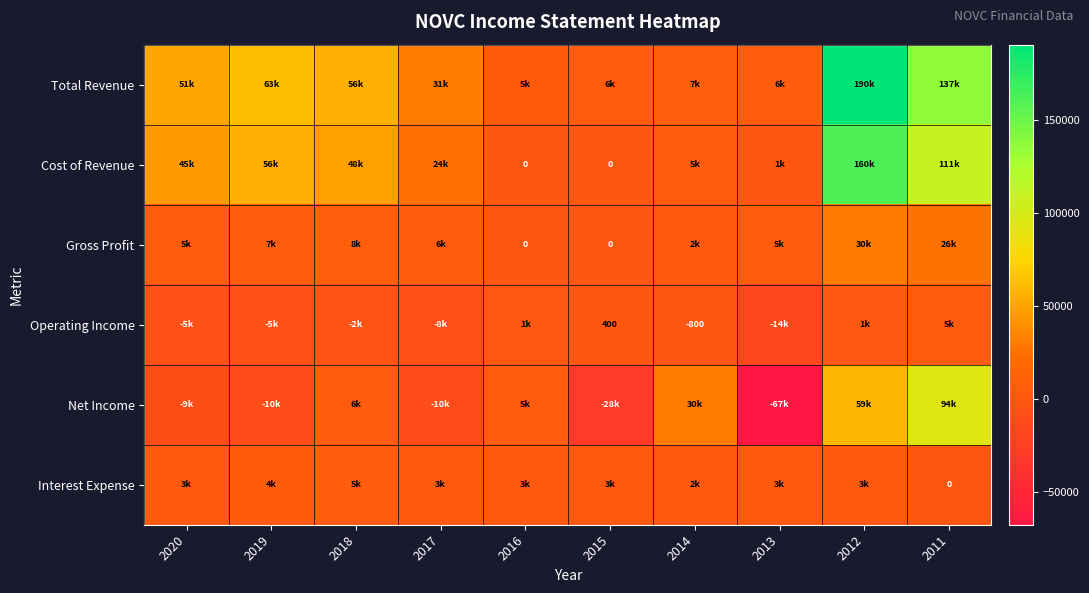

The Operating Income series shows -800 at 2014. True or false?

True